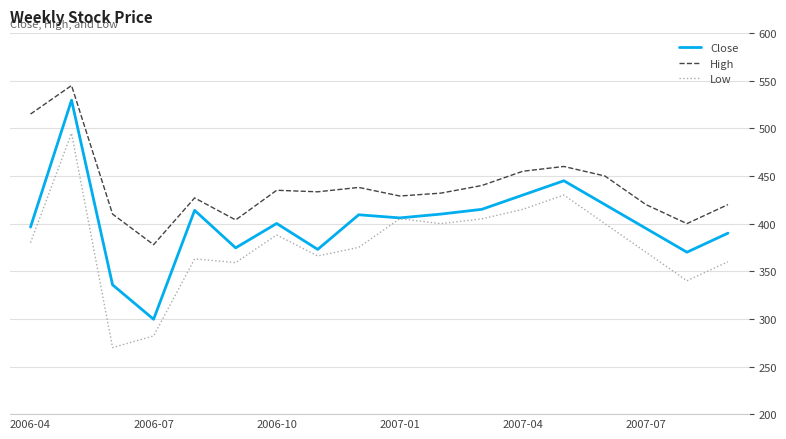

What is the minimum value shown in the chart?

269.9